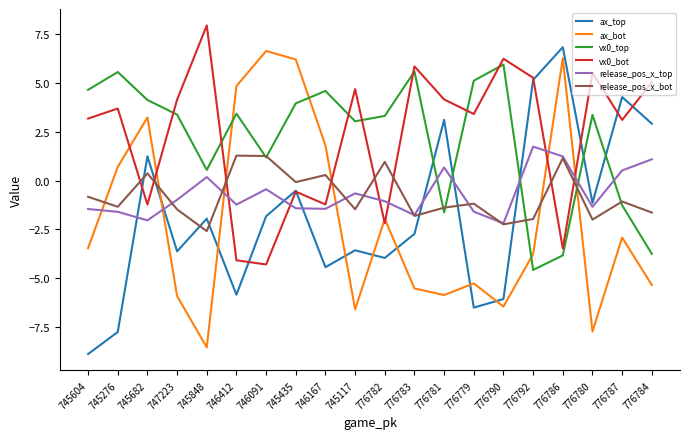

At which category does the chart reach its peak across all series?

745848